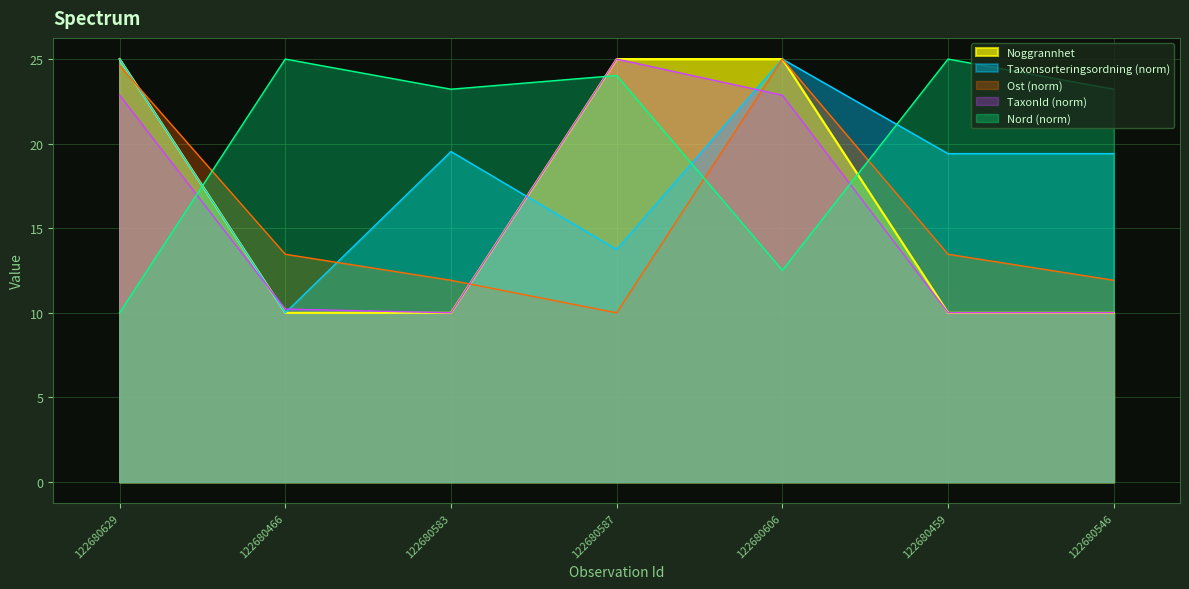

How many lines are shown in the chart?

5